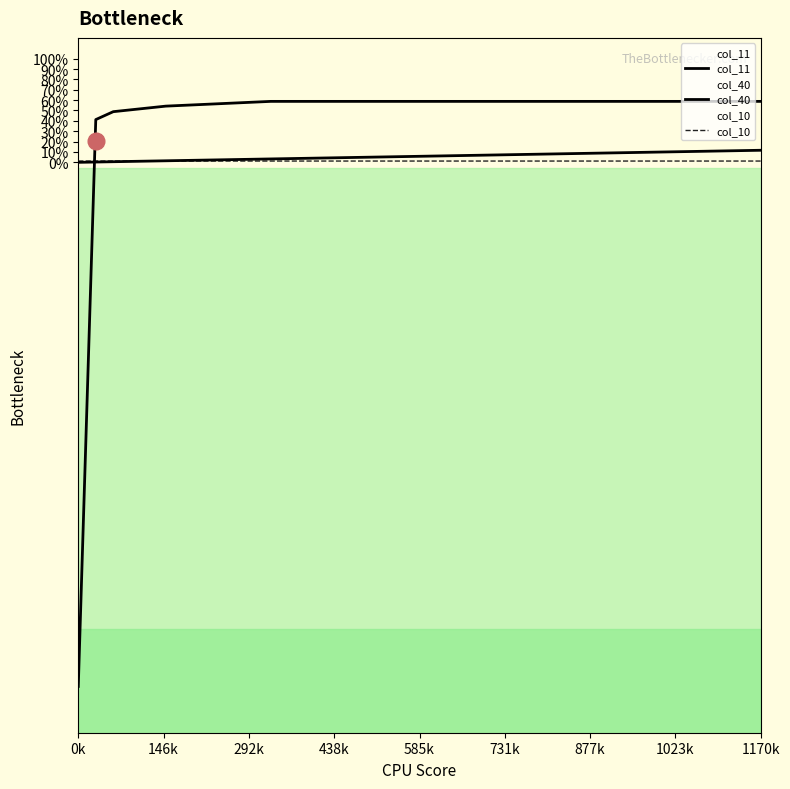

How many intersections are there between col_40 and col_11?

1